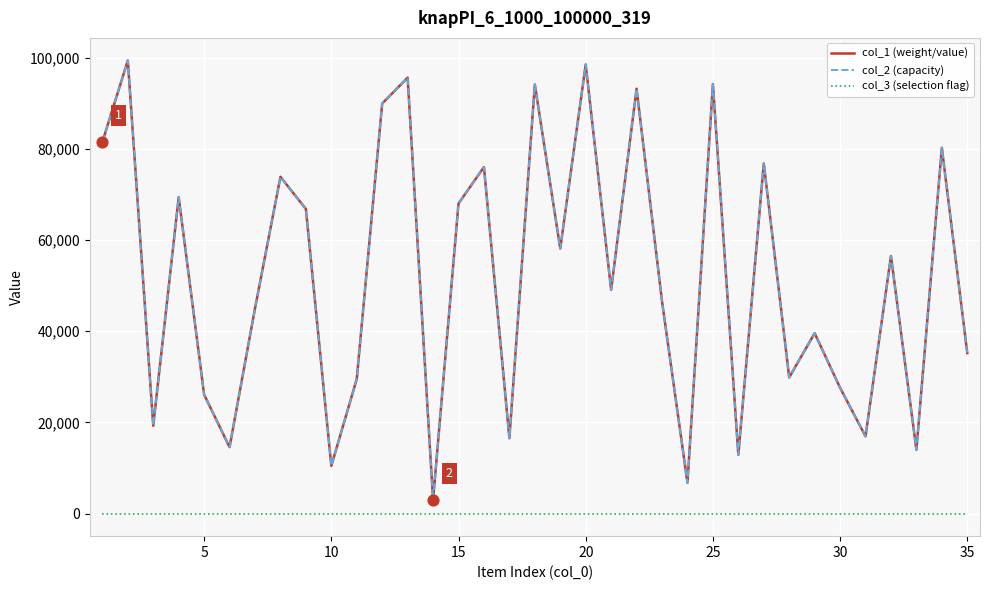

Is this an area chart (filled region under the line)?

No